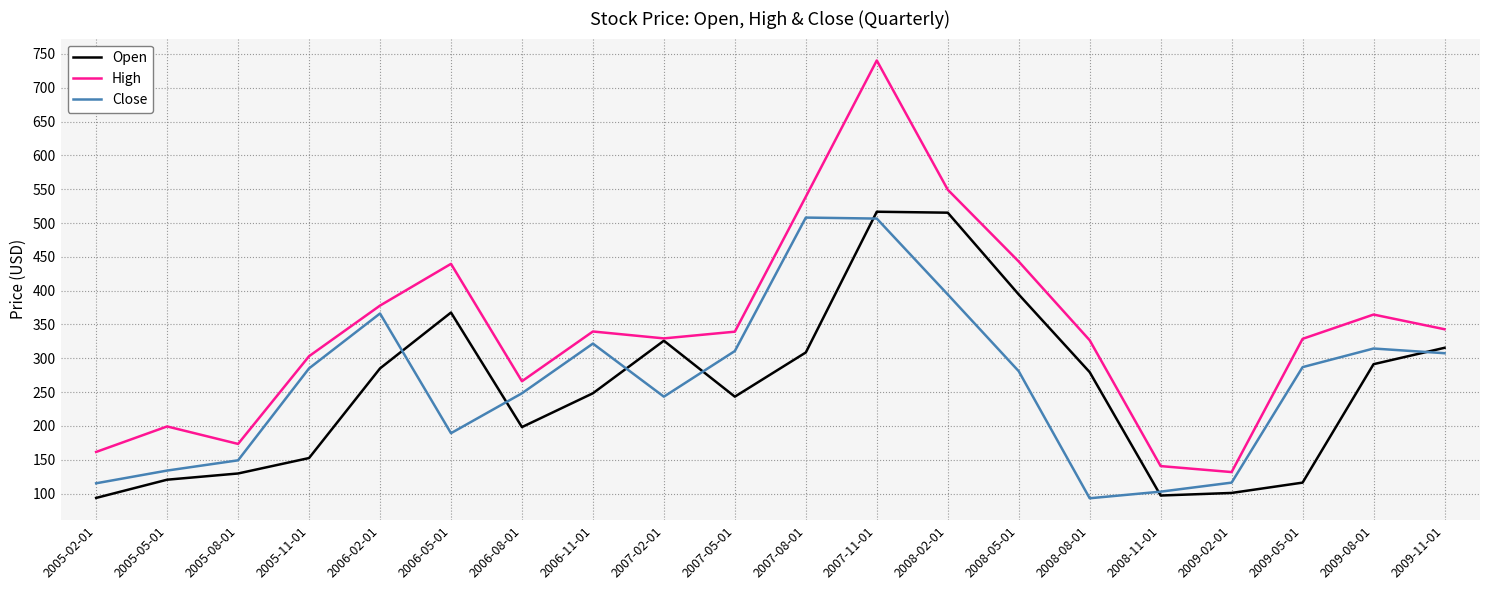

At which category is the sum across all series the highest?

2007-11-01